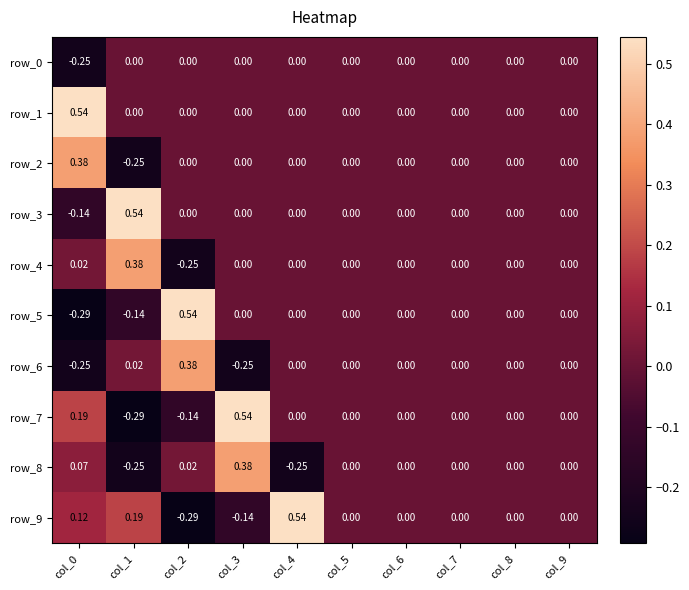

How many data points in row_2 are less than 0?

1